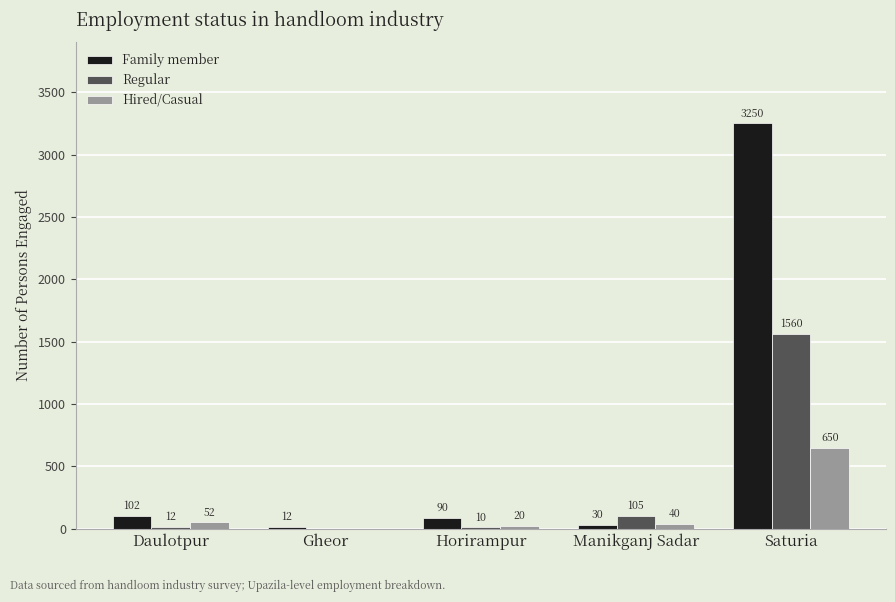

Which series has the largest total across all categories?

Family member